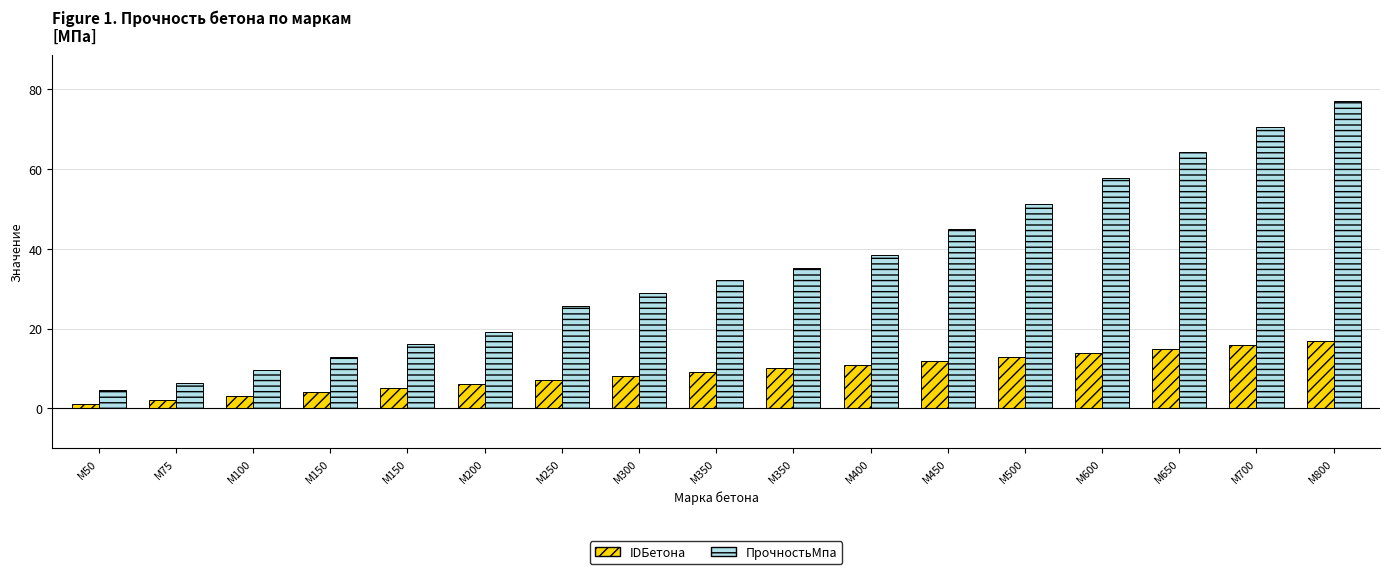

Rank the categories by IDБетона value from lowest to highest.

М50, М75, М100, М150, М150, М200, М250, М300, М350, М350, М400, М450, М500, М600, М650, М700, М800